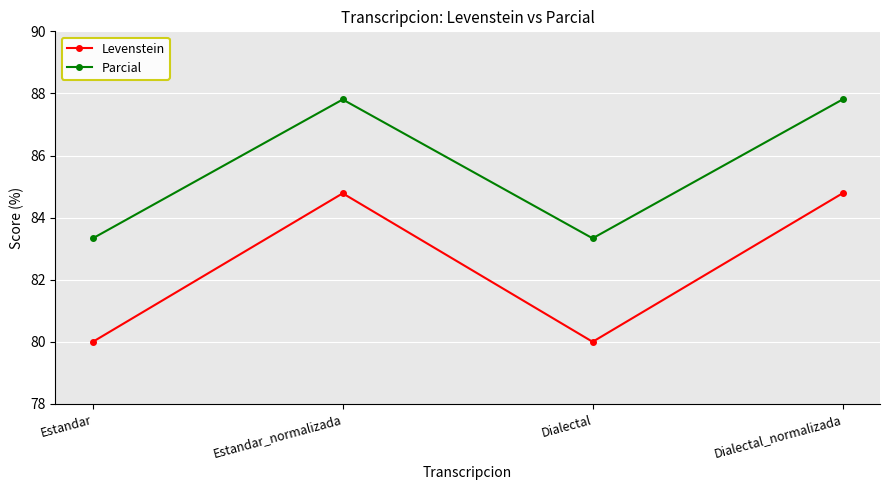

How many data points in Levenstein are above 84?

2